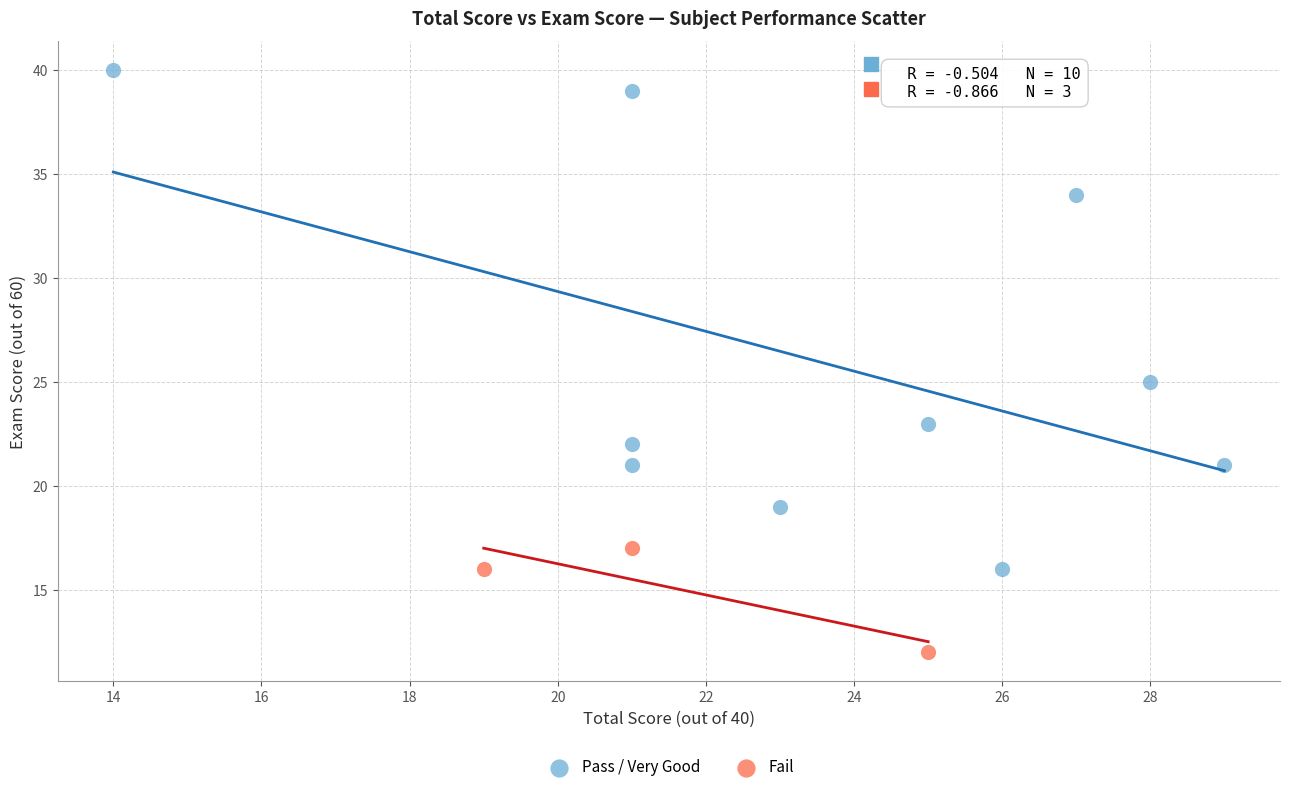

Which series contains the lowest Y value?

Fail